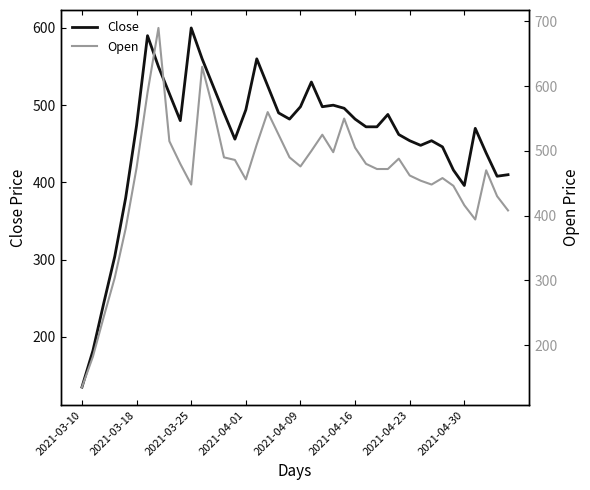

Which series has the largest total across all categories?

Open